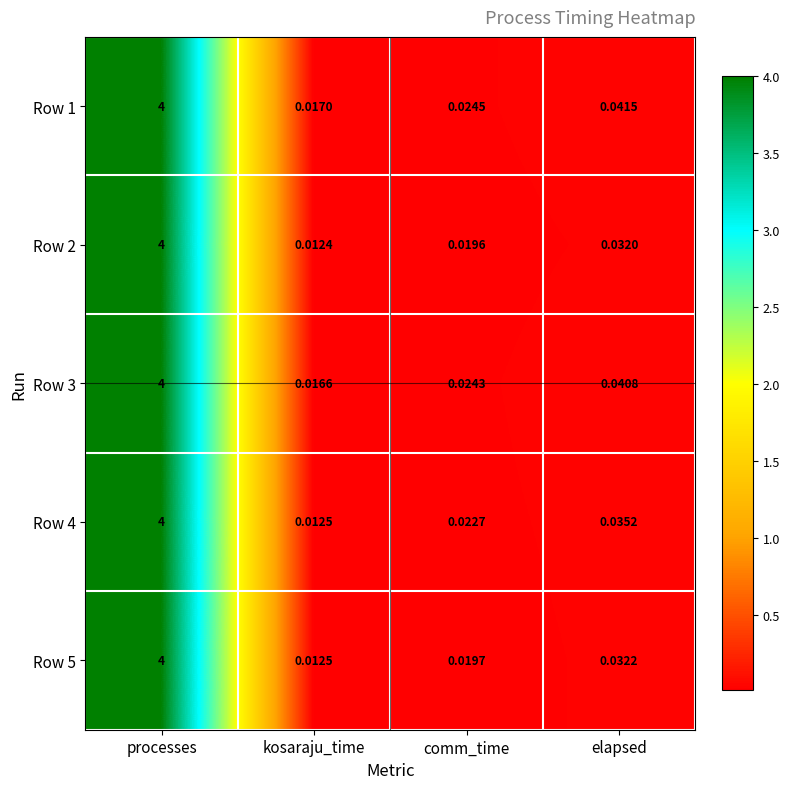

Which series has the largest total across all categories?

Row 1